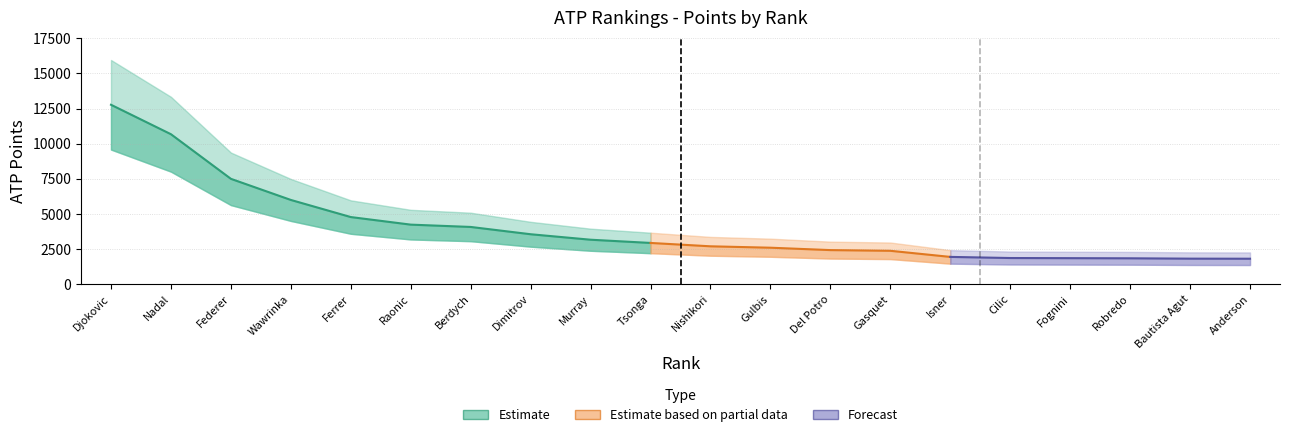

Reading left to right, extract all data points from this chart.

12770	10670	7490	5985	4765	4225	4060	3540	3150	2920	2680	2580	2410	2360	1925	1845	1835	1825	1800	1795